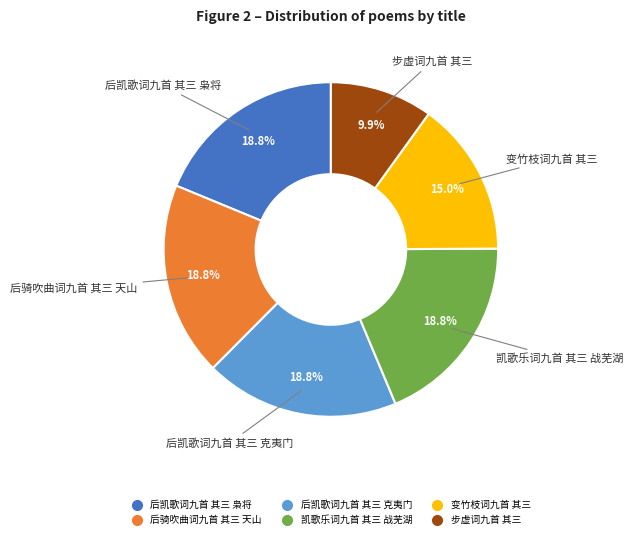

To the nearest percent, what is the difference between the largest and smallest slice percentages?

9%